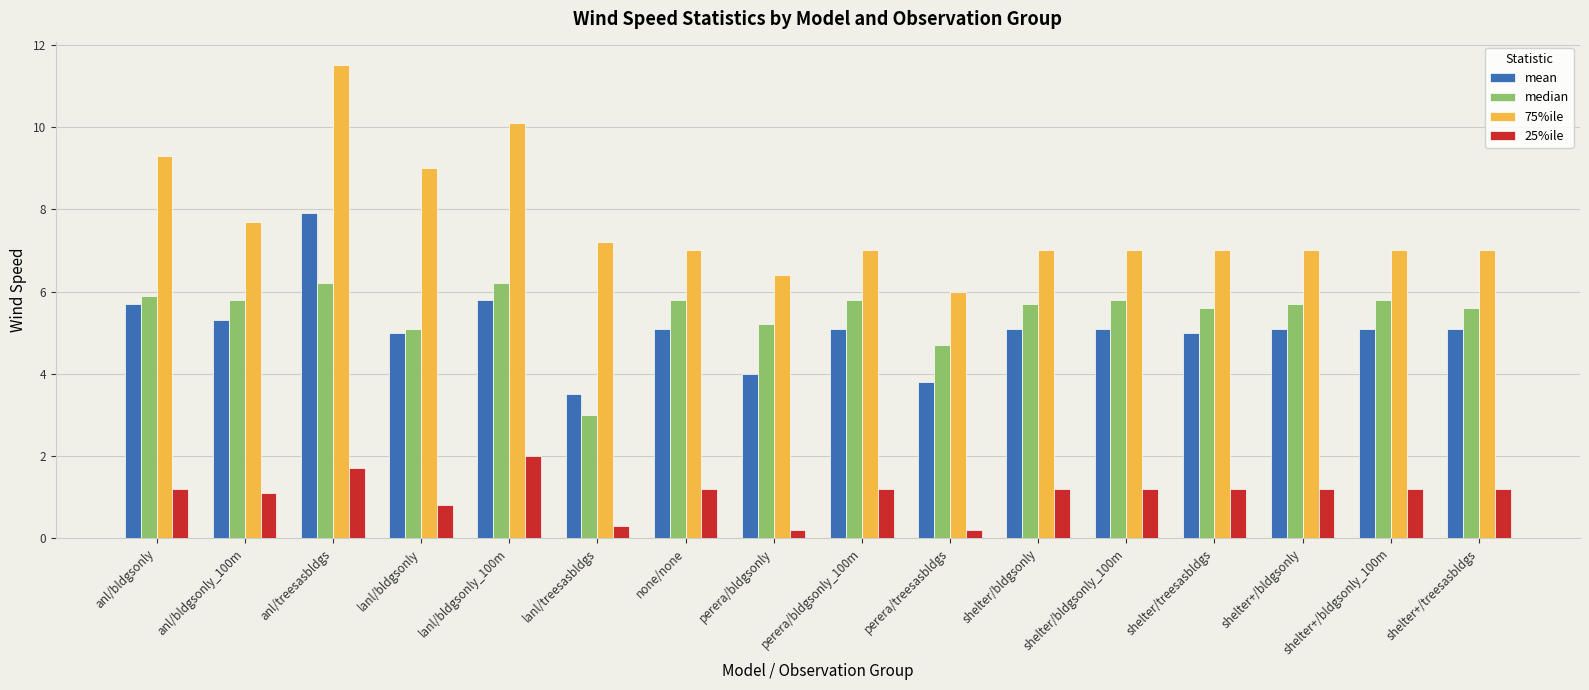

The value of 75%ile at shelter/bldgsonly_100m is 7.0. True or false?

True